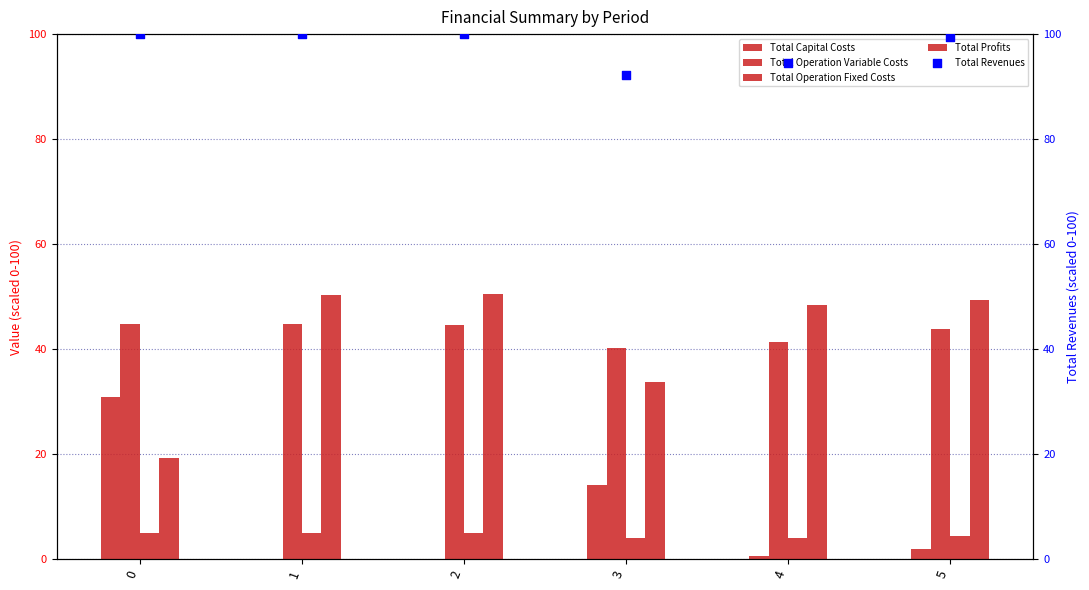

Which series contains the highest Y value?

Total Revenues